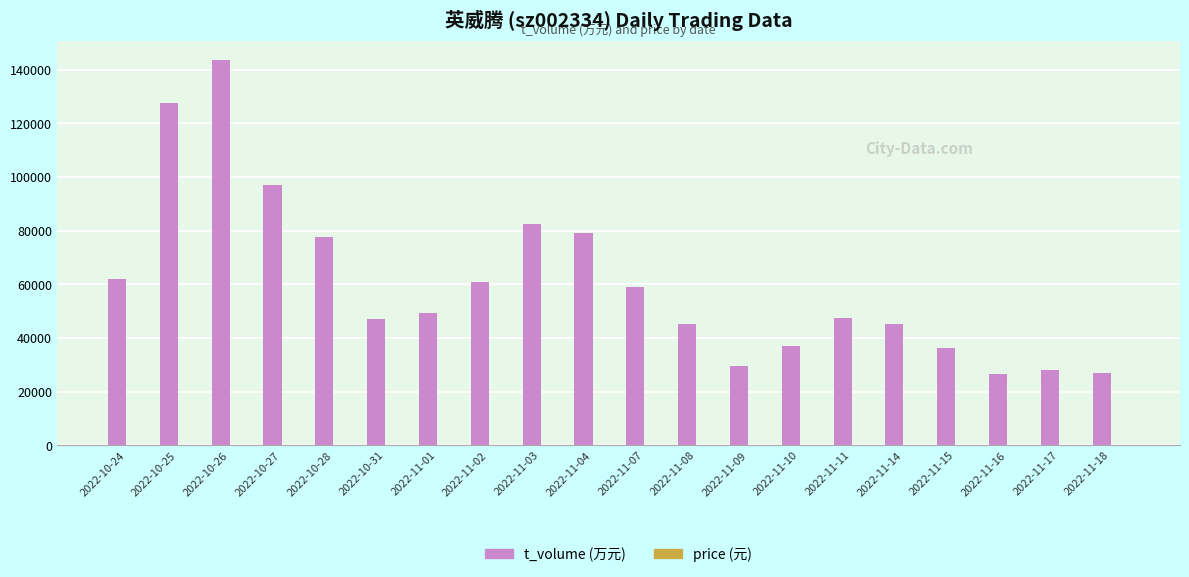

Which category has the highest value across all series?

2022-10-26